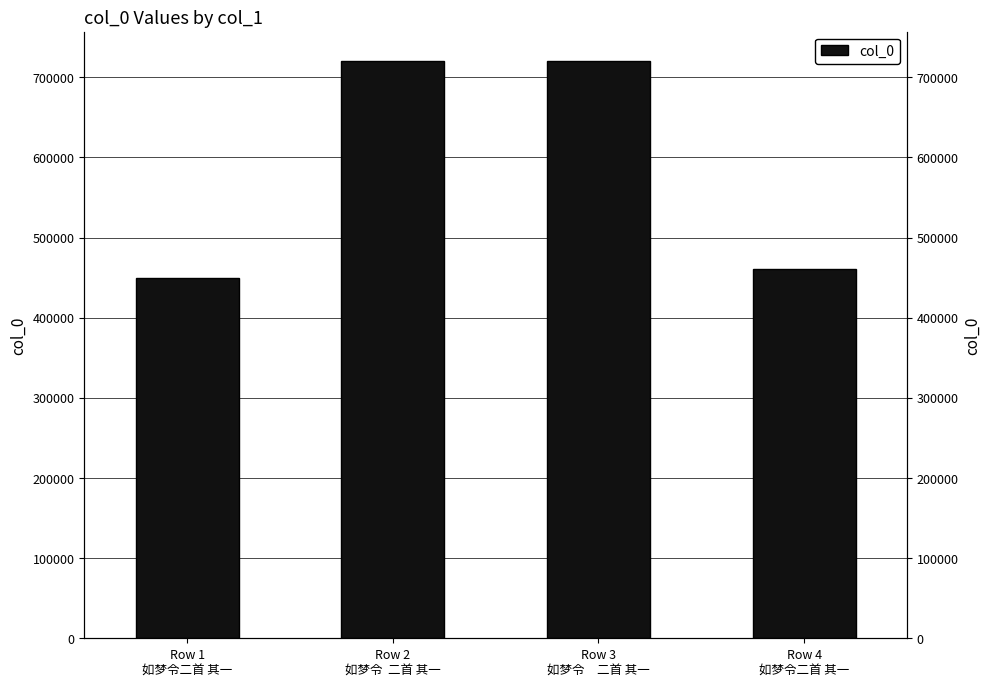

Reading left to right, list all the values displayed in this chart.

Row 1
如梦令二首 其一=449686	Row 2
如梦令  二首 其一=720754	Row 3
如梦令　二首 其一=720485	Row 4
如梦令二首 其一=460230